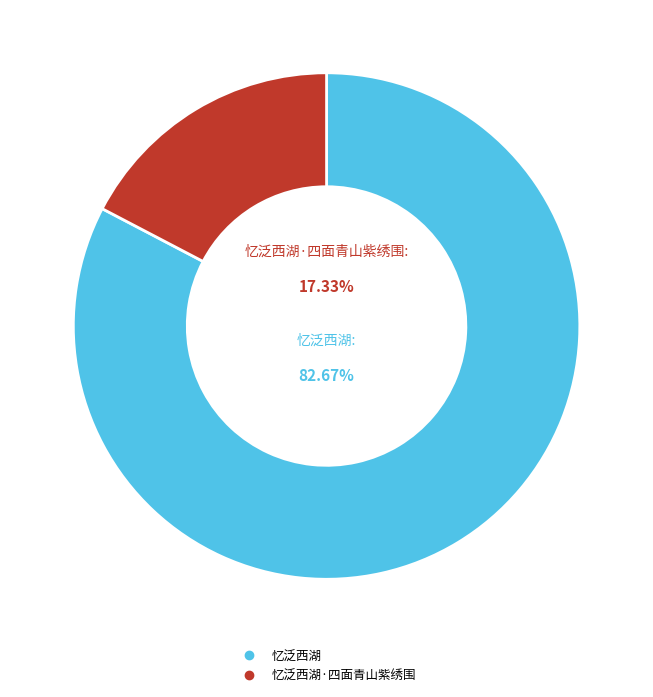

What is the smallest slice in the pie chart?

忆泛西湖·四面青山紫绣围